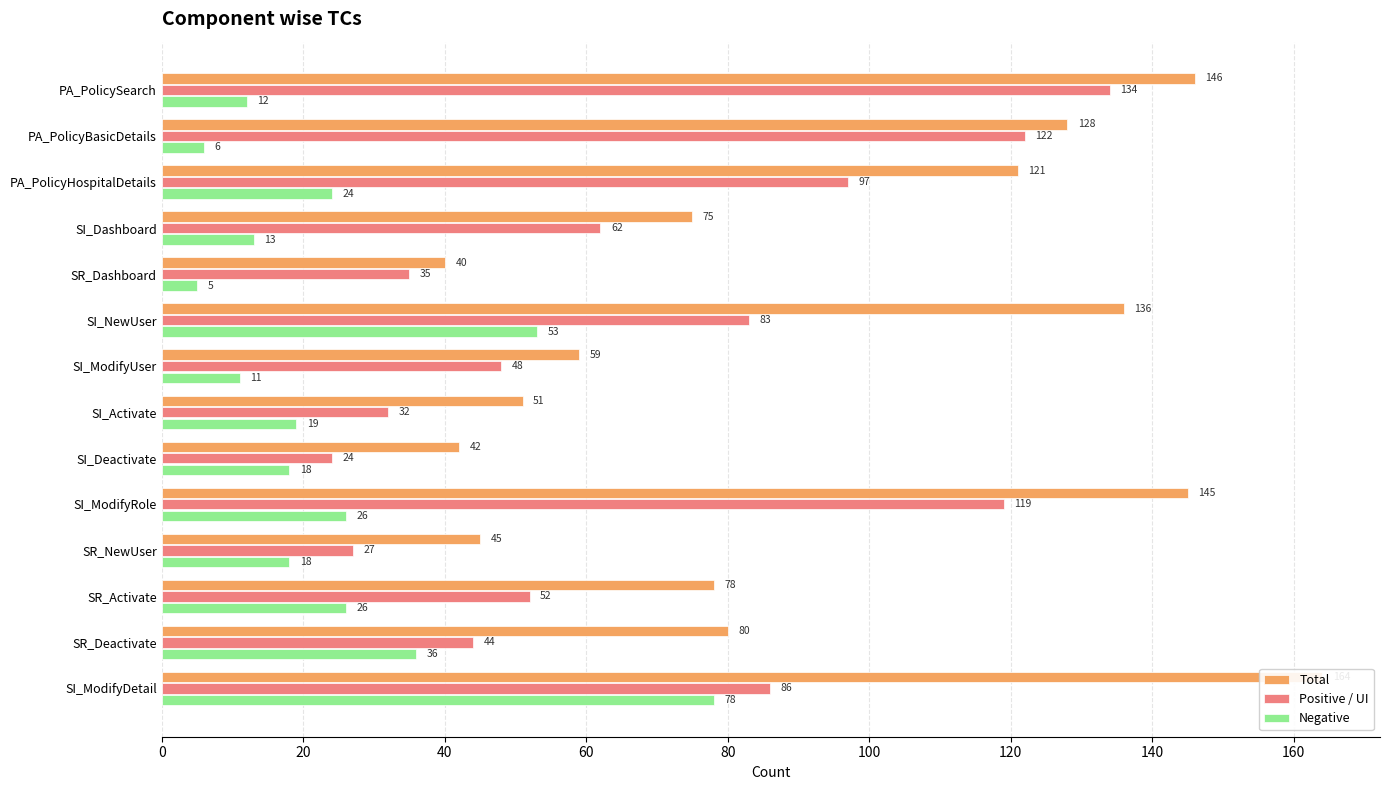

What is the difference between the second highest and minimum values in the Total series?

106